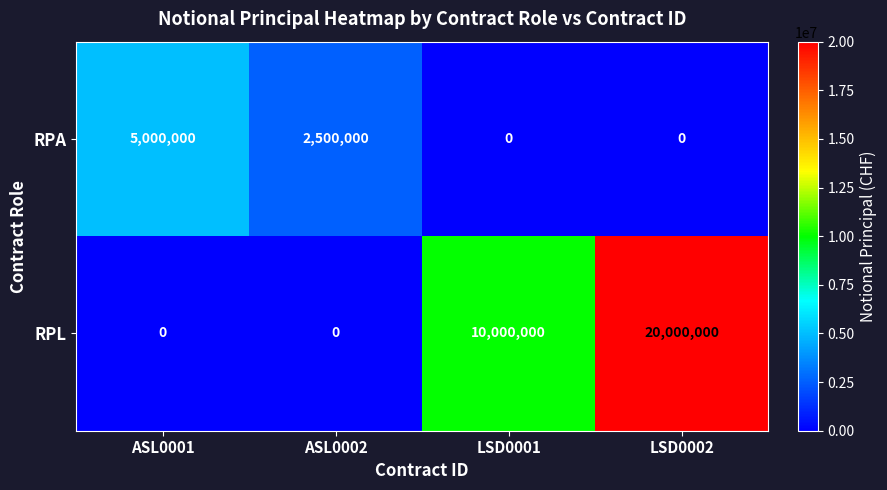

At which category does the chart reach its peak across all series?

LSD0002